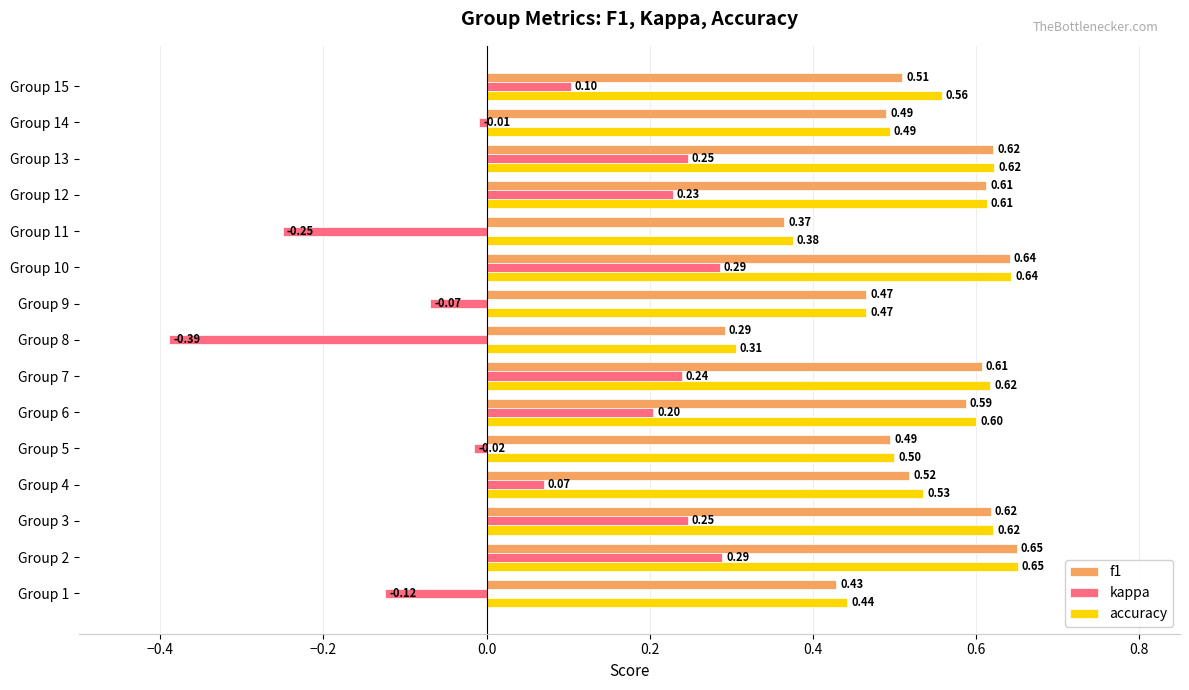

What is the average value of the accuracy series?

0.5